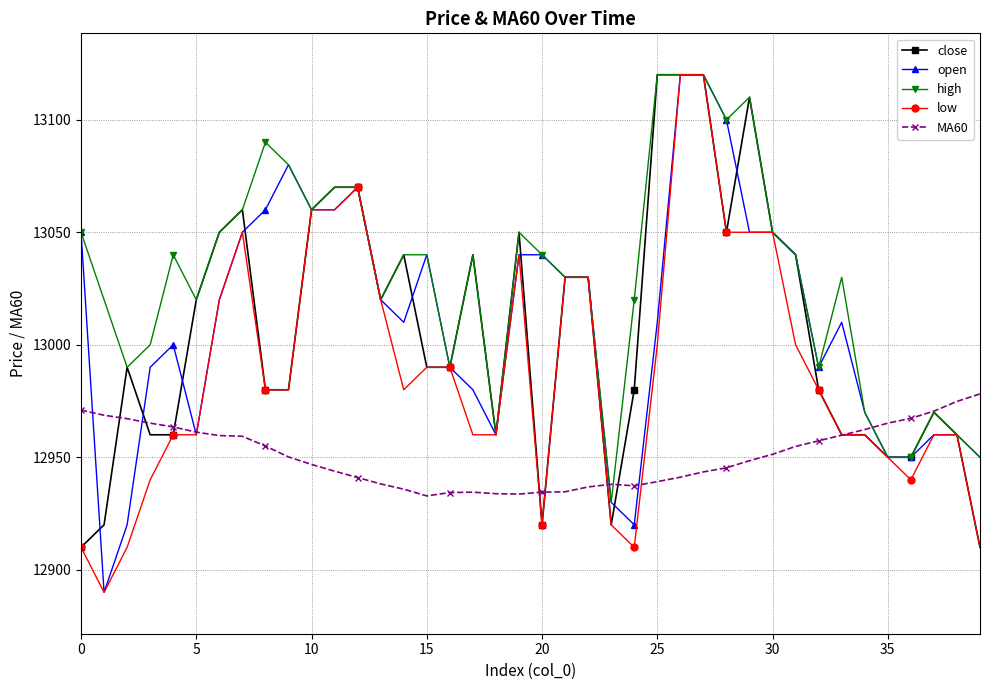

What is the maximum value for high?

13120.0